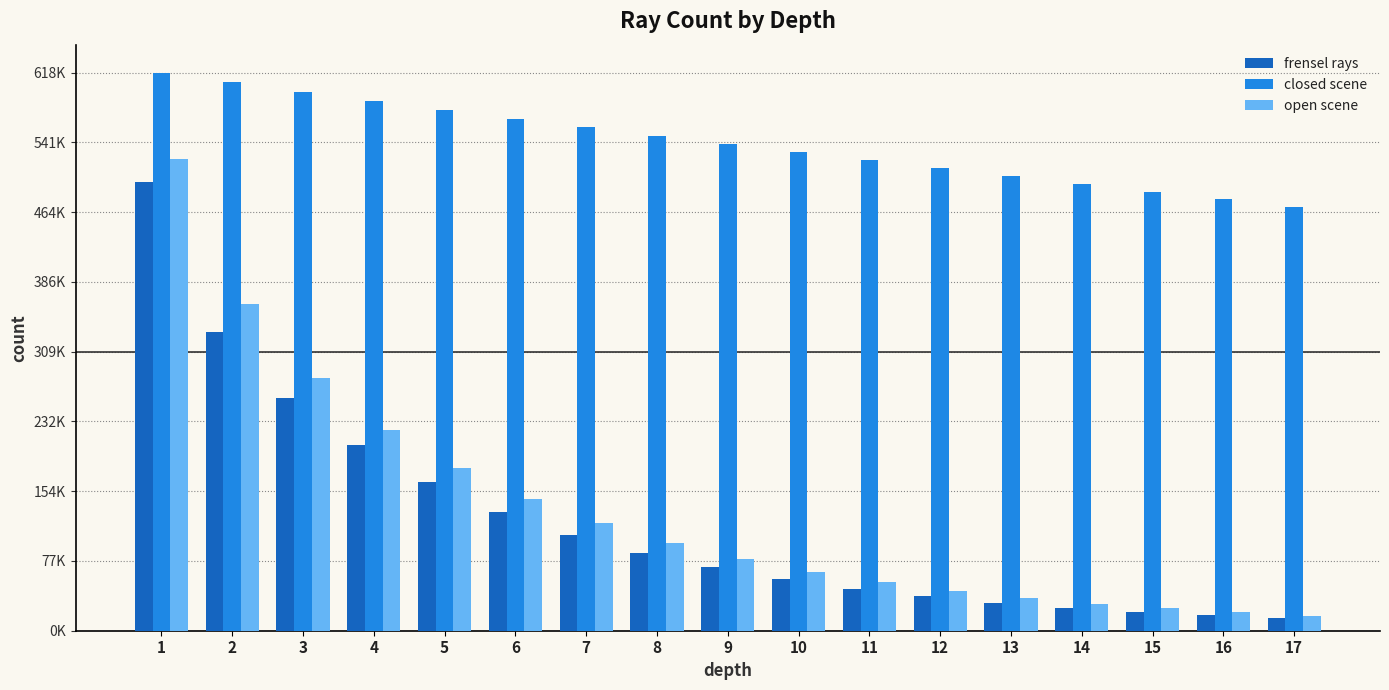

What are all the series names shown in the legend?

frensel rays, closed scene, open scene